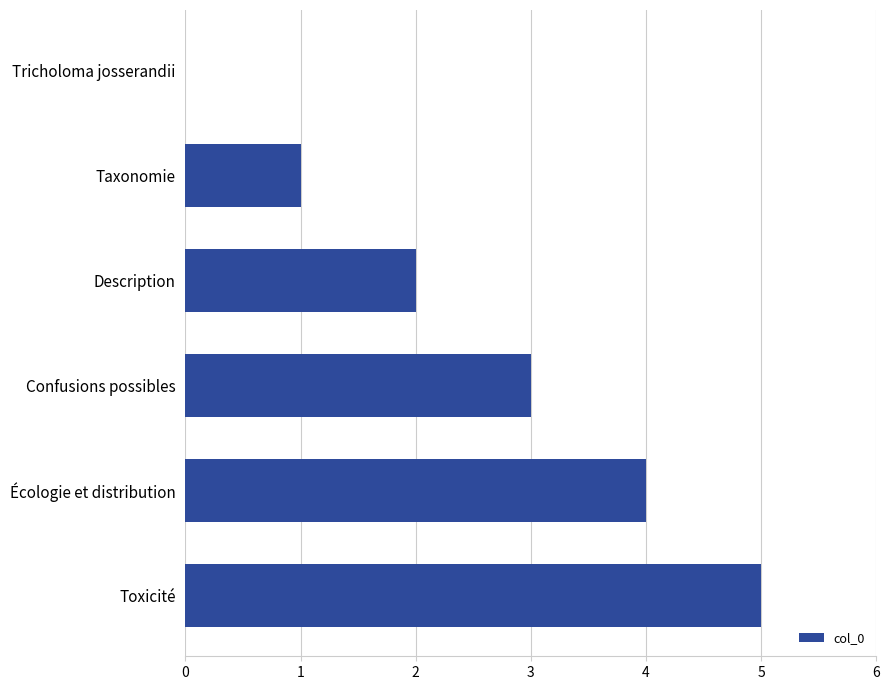

What is the sum of all values?

15